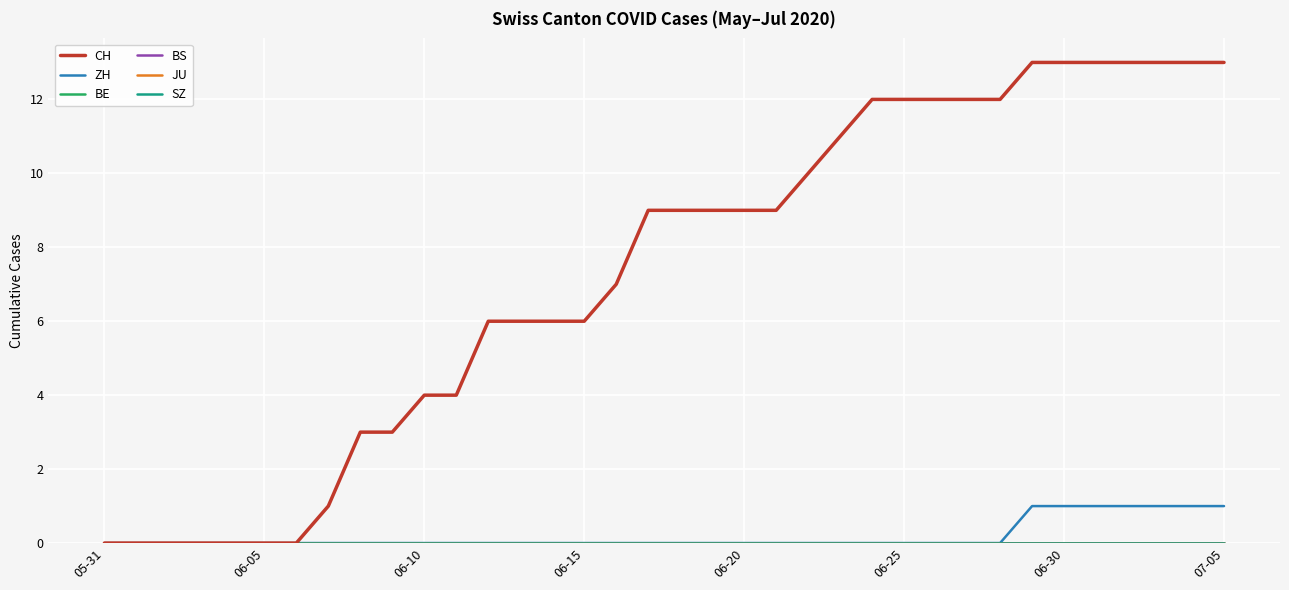

How many ZH values are between 0 and 1?

36